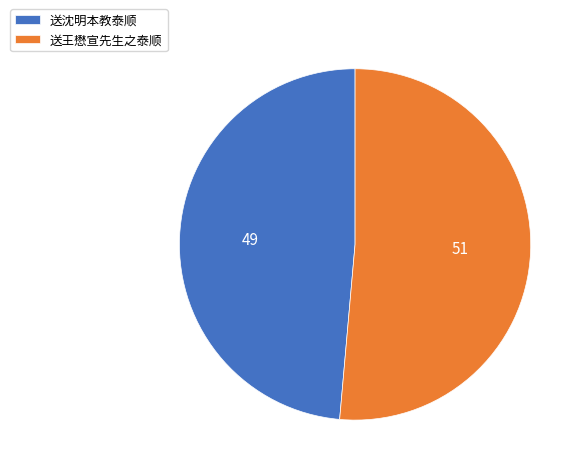

Rank the categories by value from lowest to highest.

送沈明本教泰顺, 送王懋宣先生之泰顺